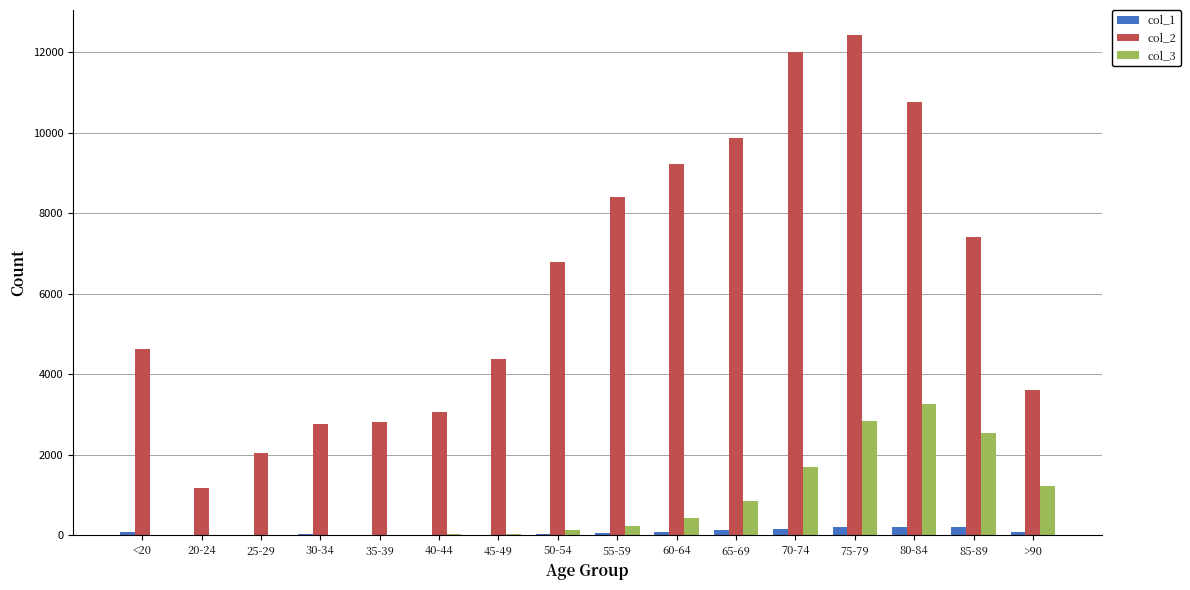

What is the sum of all col_3 values?

13343